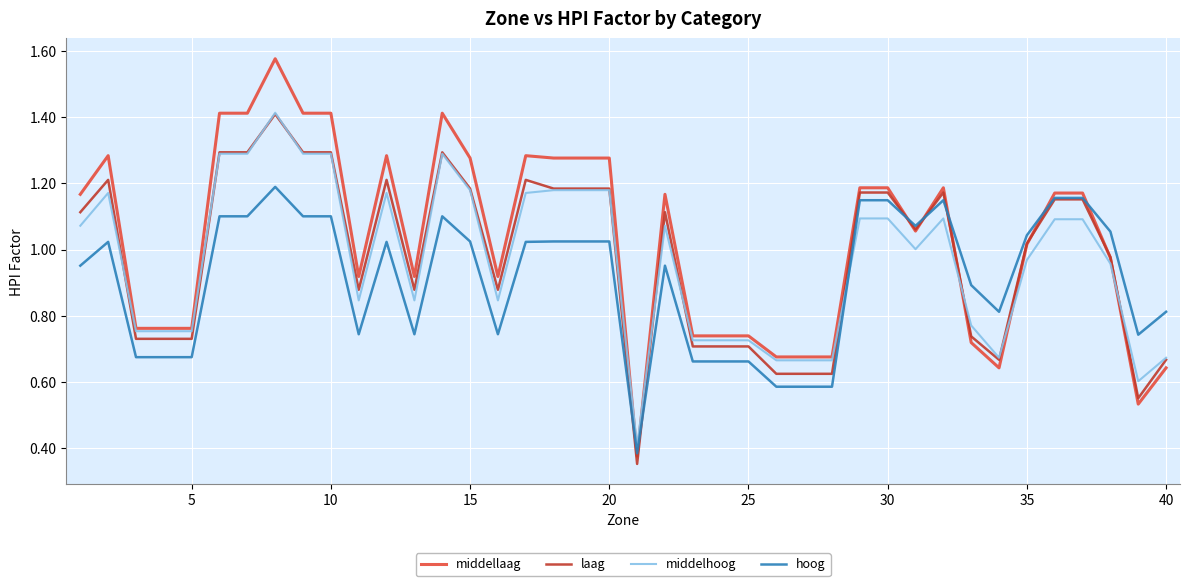

What is the maximum value for middelhoog?

1.4